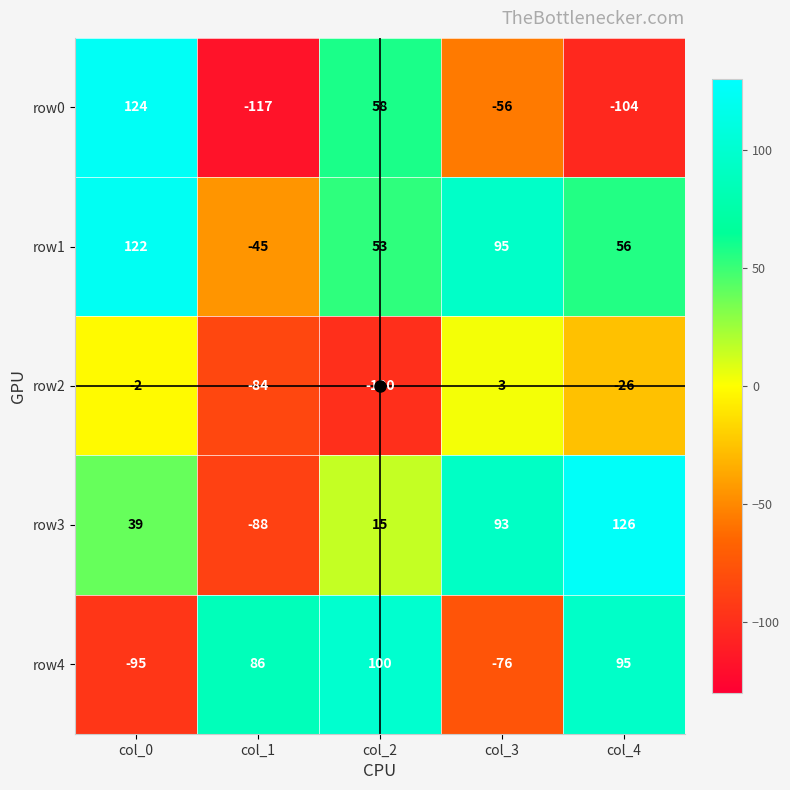

List the series in order of their overall mean, highest first.

row1, row3, row4, row0, row2